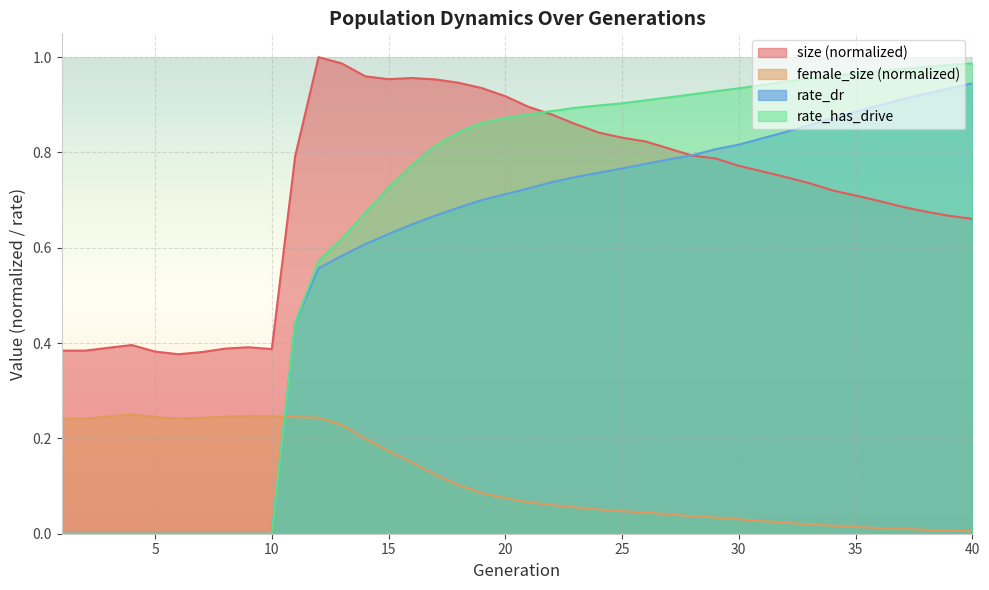

True or false: rate_has_drive and rate_dr intersect in this chart.

False